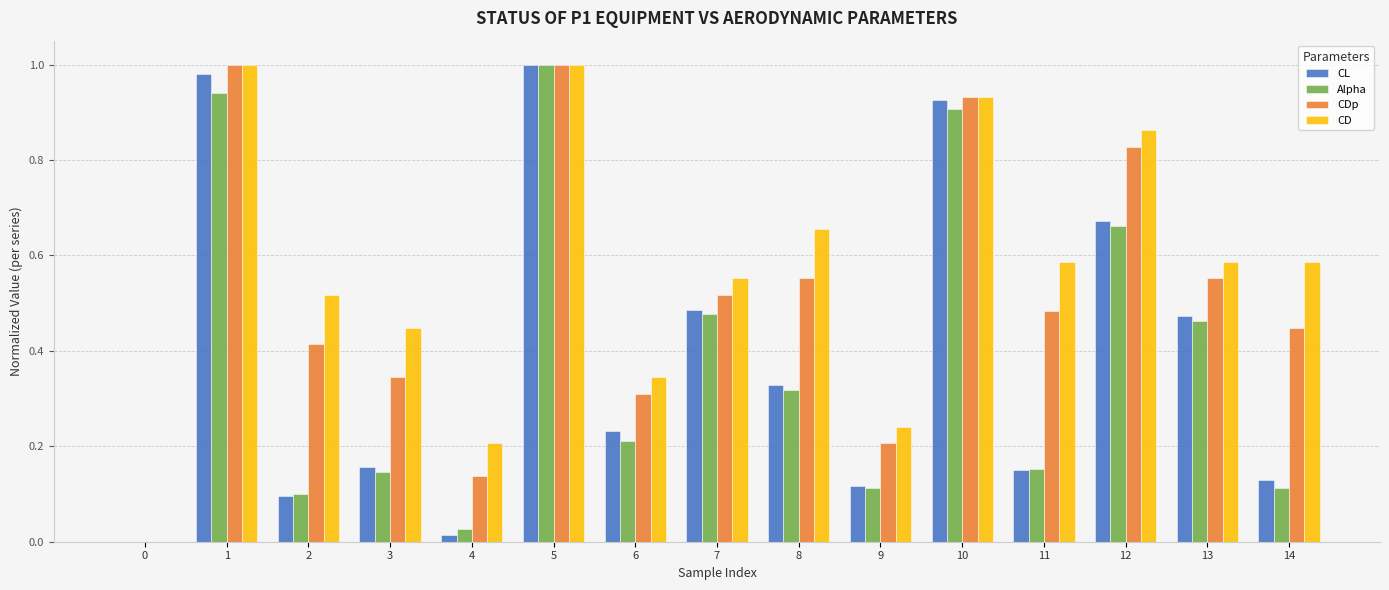

How many positive values does the CL series have?

14